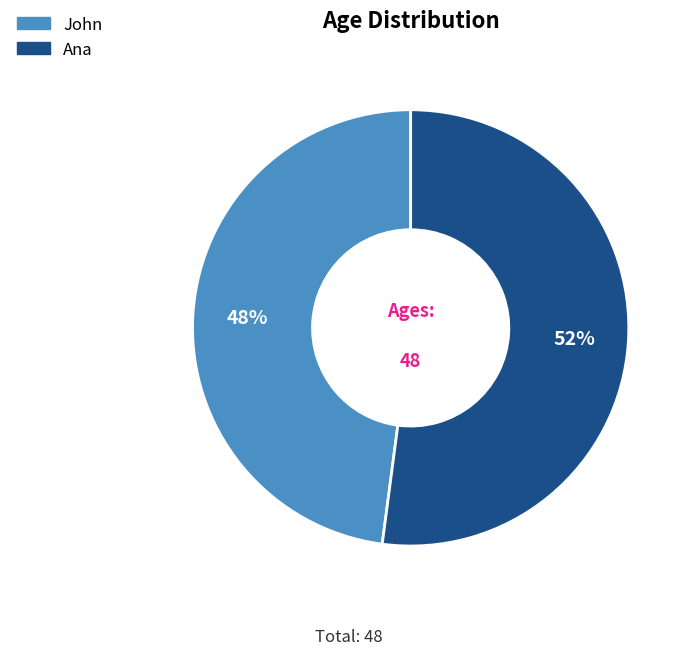

Combined, do Ana and John account for over 50%?

Yes